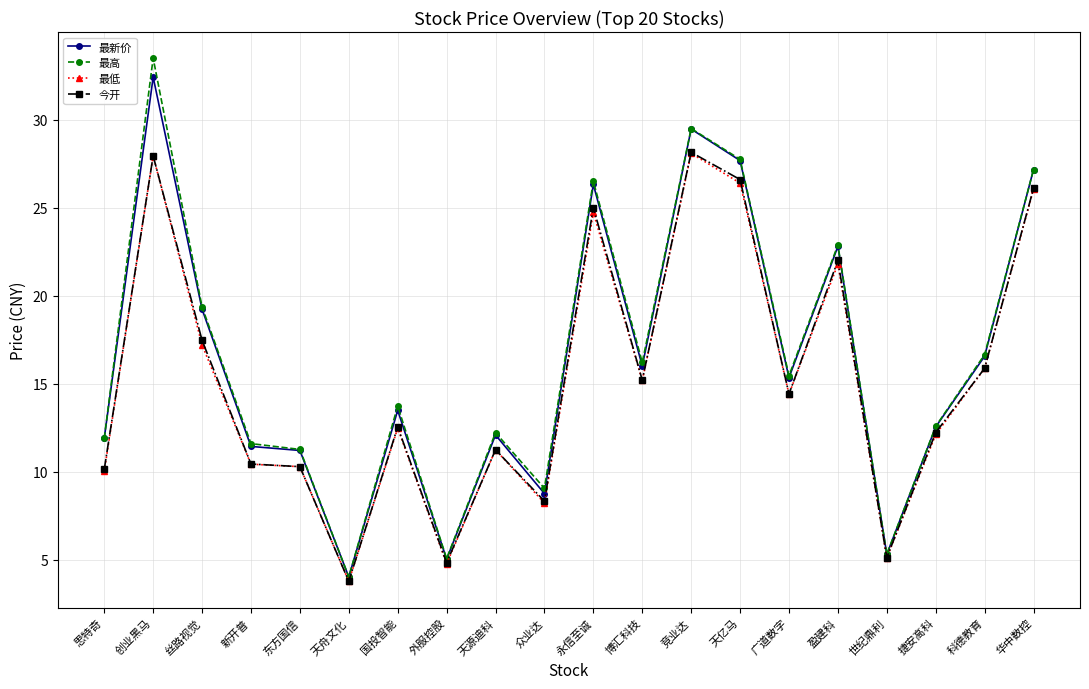

What is the approximate value of 最新价 at 竞业达?

29.5